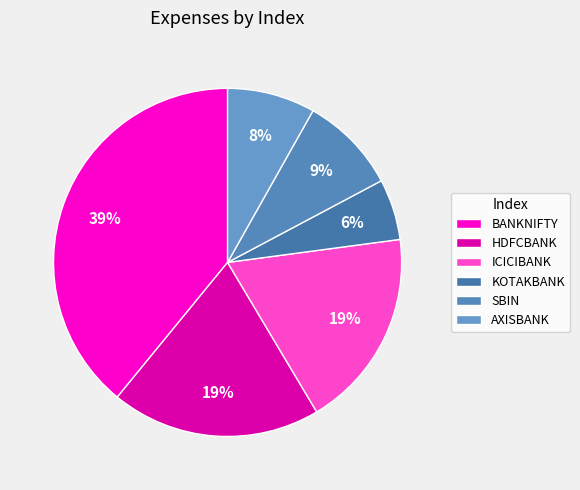

Does SBIN represent more than half of the total?

No